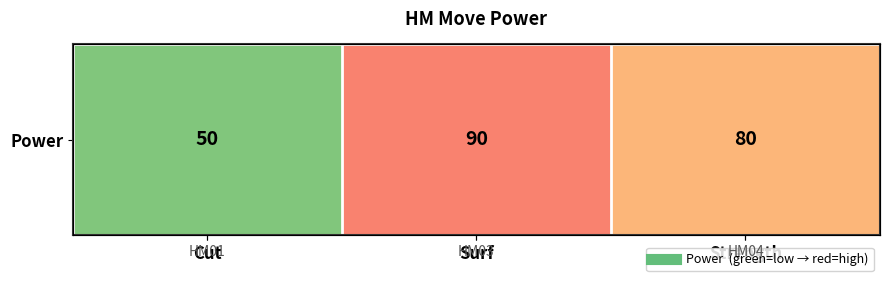

Reading left to right, what are all the values shown in this chart?

50	90	80